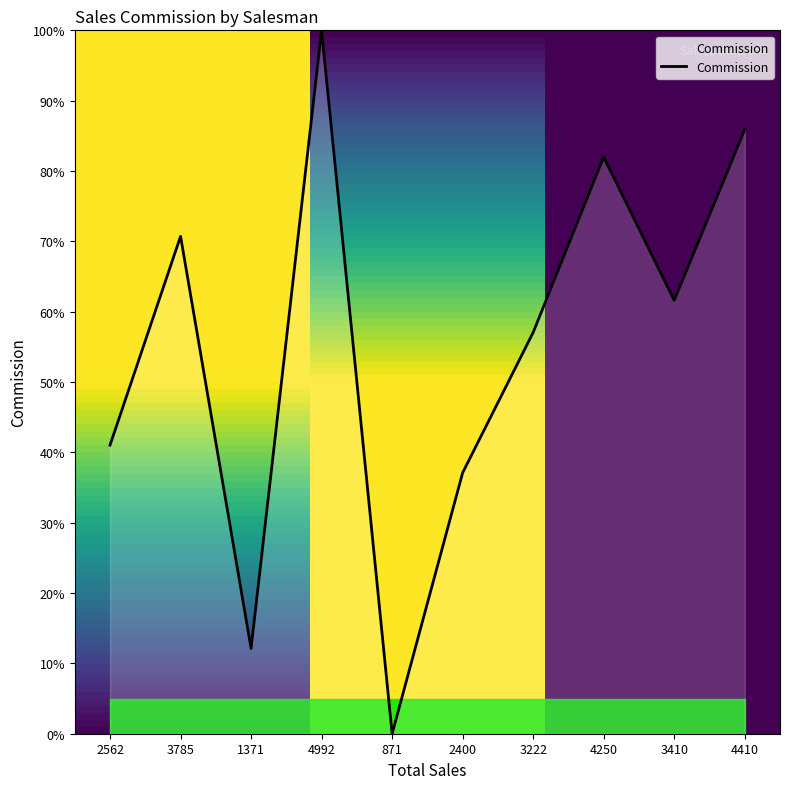

What is the sum of all values?

547.5